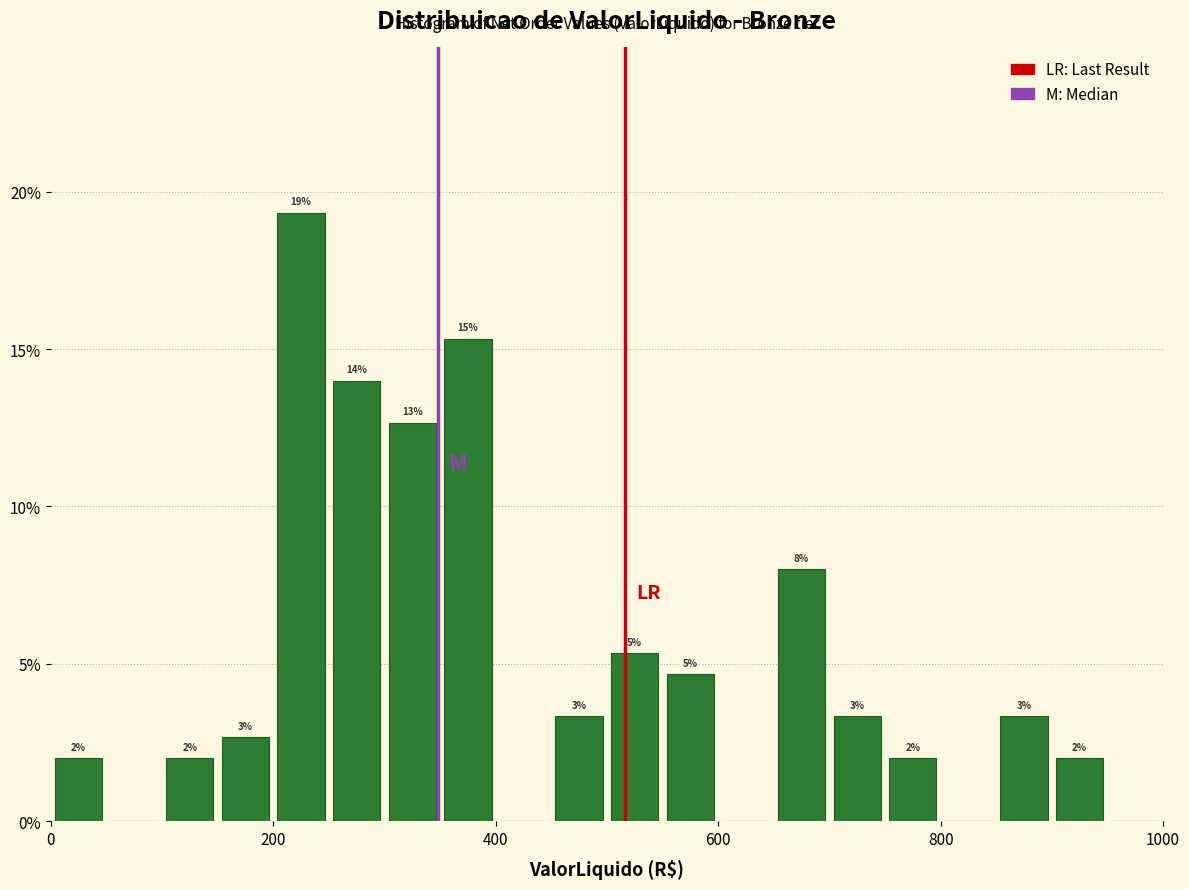

Around what value on the x-axis is the tallest bar? Give the approximate position of its centre, as read against the axis.

220